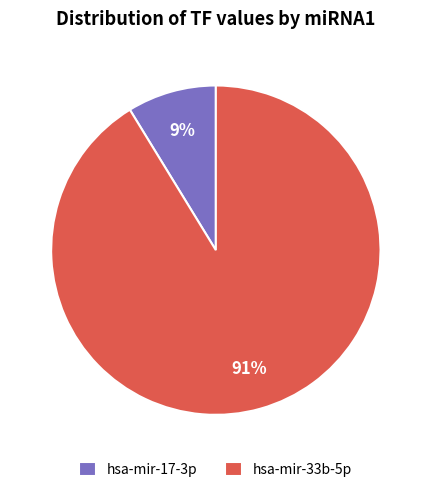

To the nearest percent, what is the average slice percentage?

50%